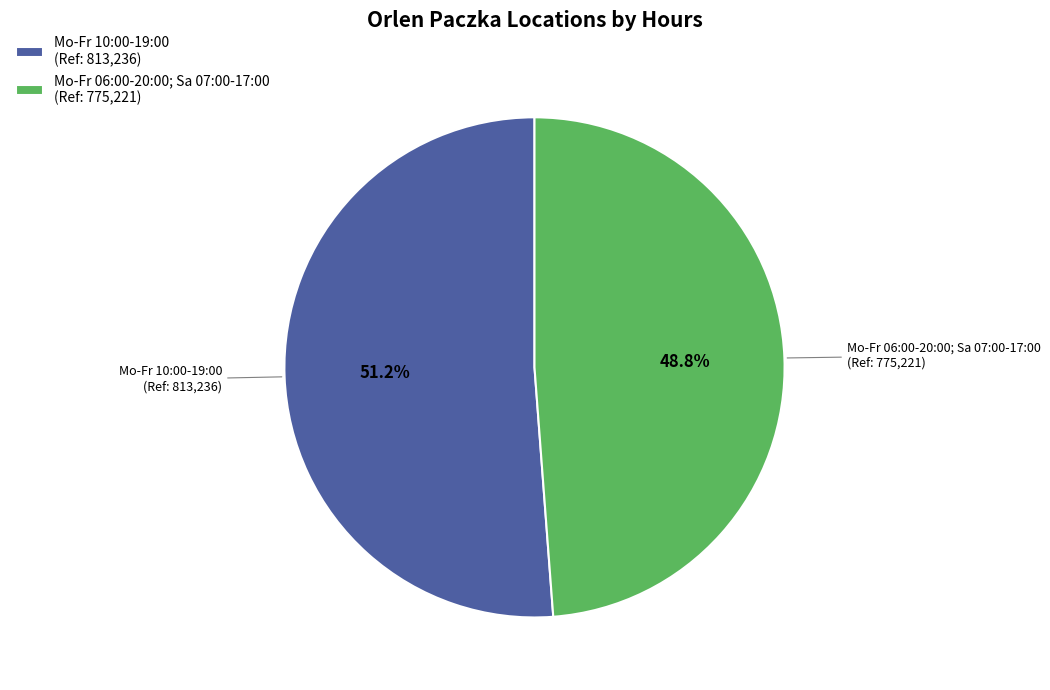

What percentage do Mo-Fr 10:00-19:00 and Mo-Fr 06:00-20:00; Sa 07:00-17:00 together represent?

100.0%